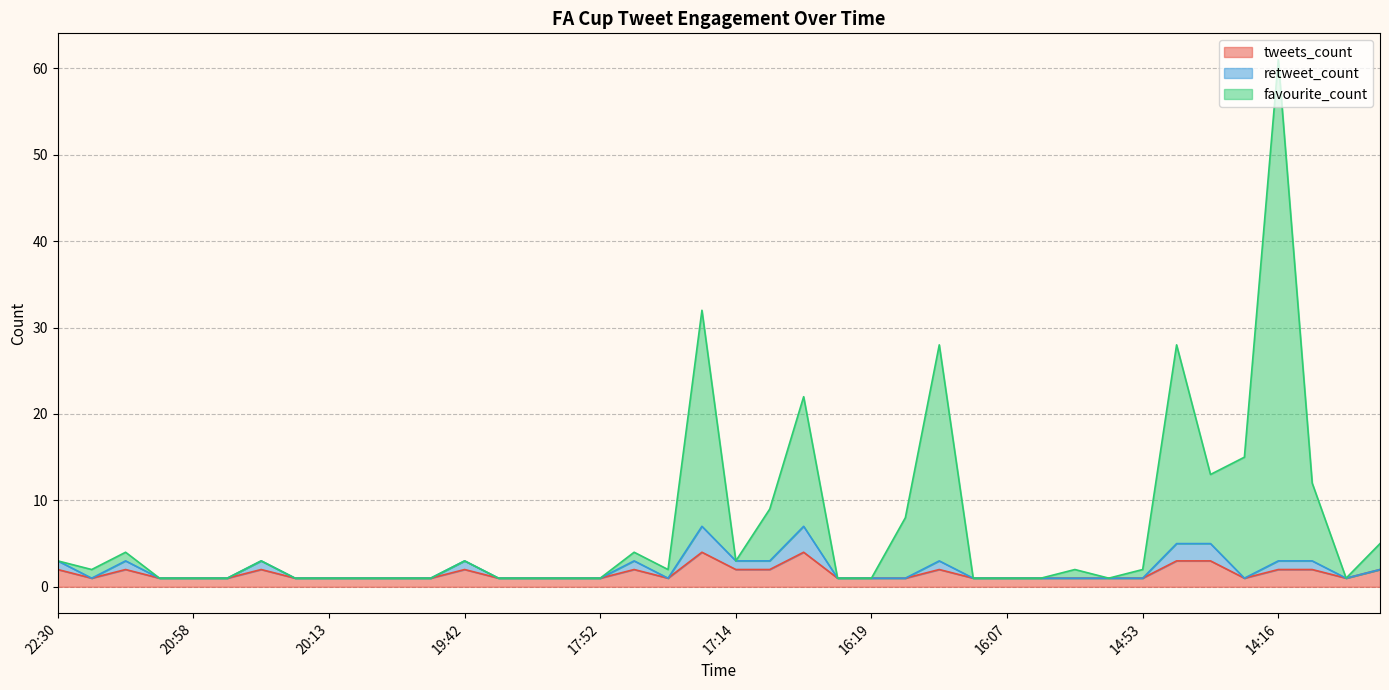

The value of favourite_count at 20:13 is 2. True or false?

False